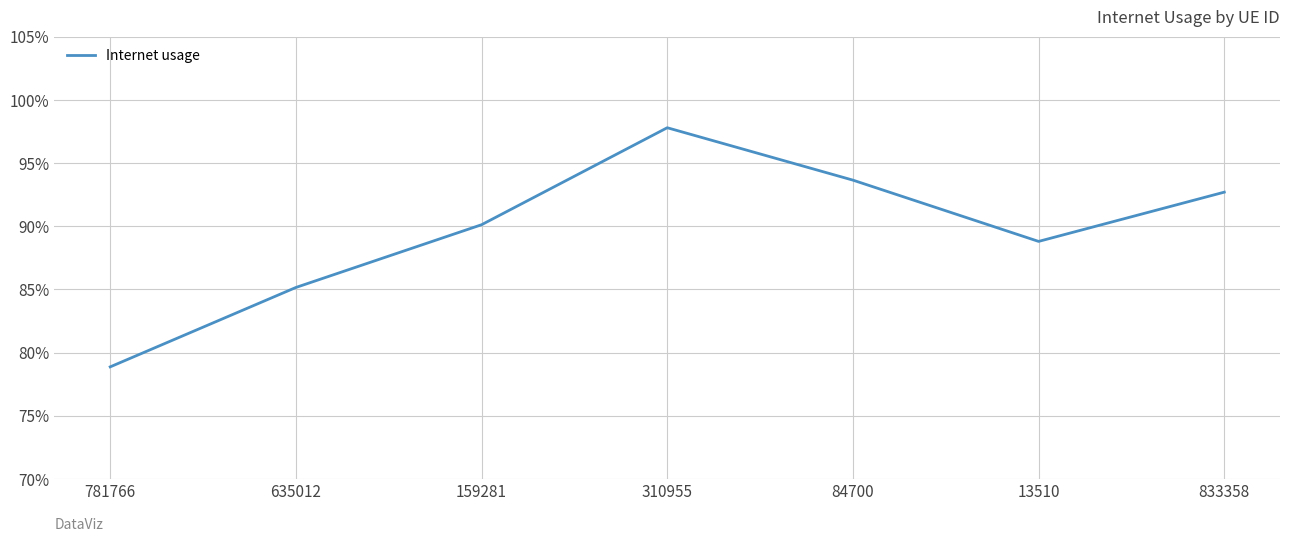

At which category does the data reach its first local valley?

13510